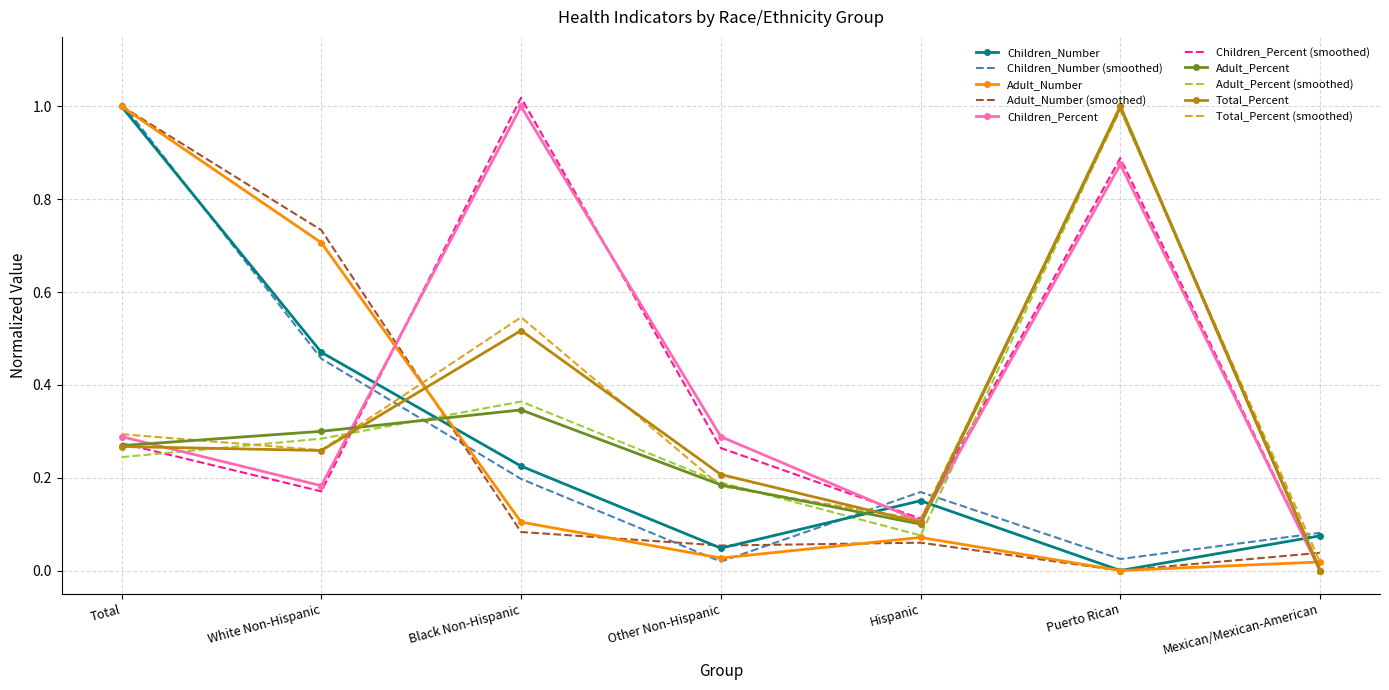

What is the approximate value of Children_Number at White Non-Hispanic?

0.5